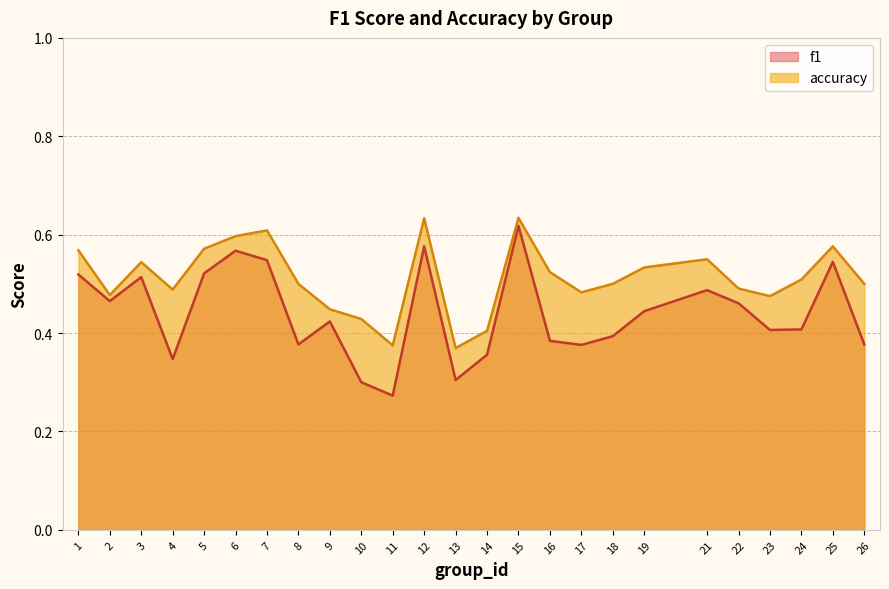

True or false: accuracy and f1 intersect in this chart.

False